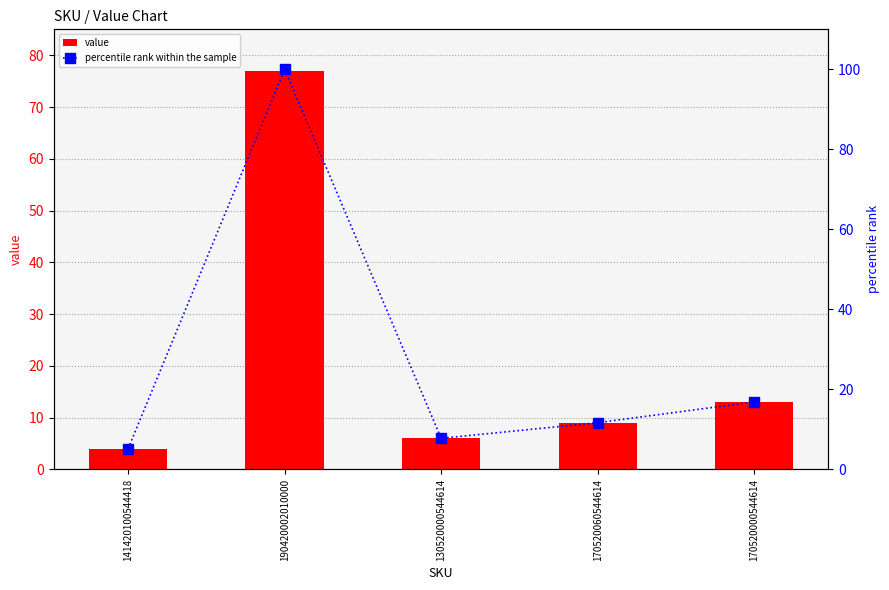

What is the sum of all percentile rank within the sample values?

141.6